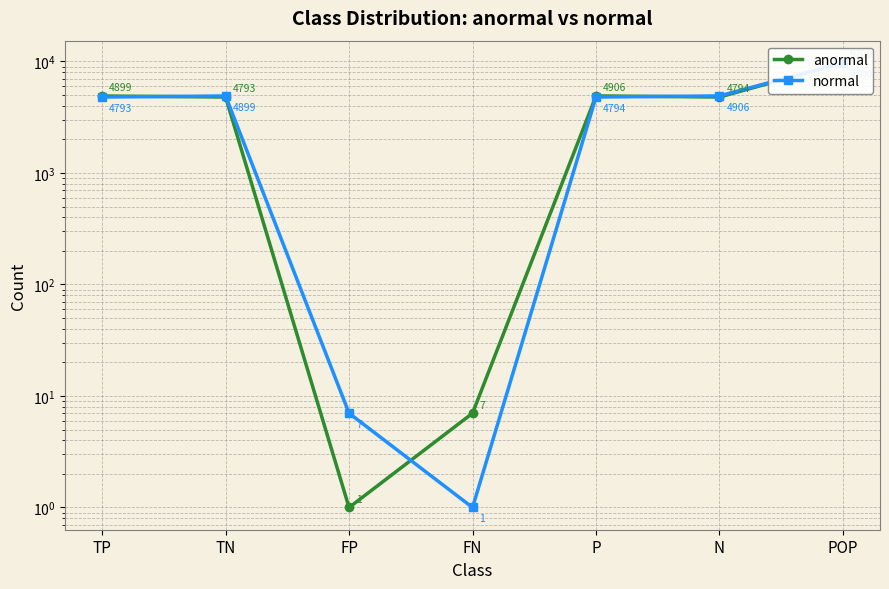

At how many categories does at least one series exceed 5903?

1